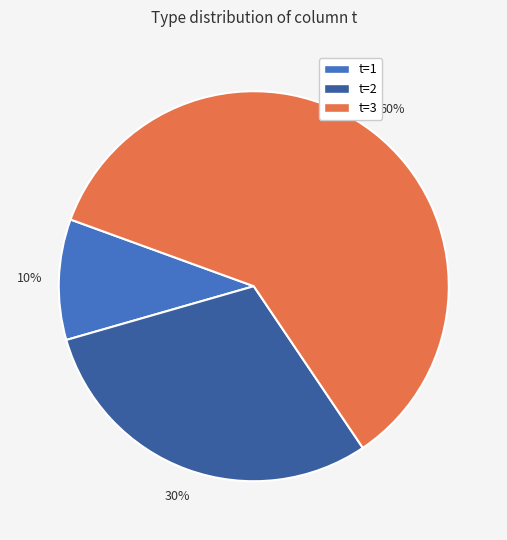

Is the sum of t=3 and t=2 greater than half?

Yes